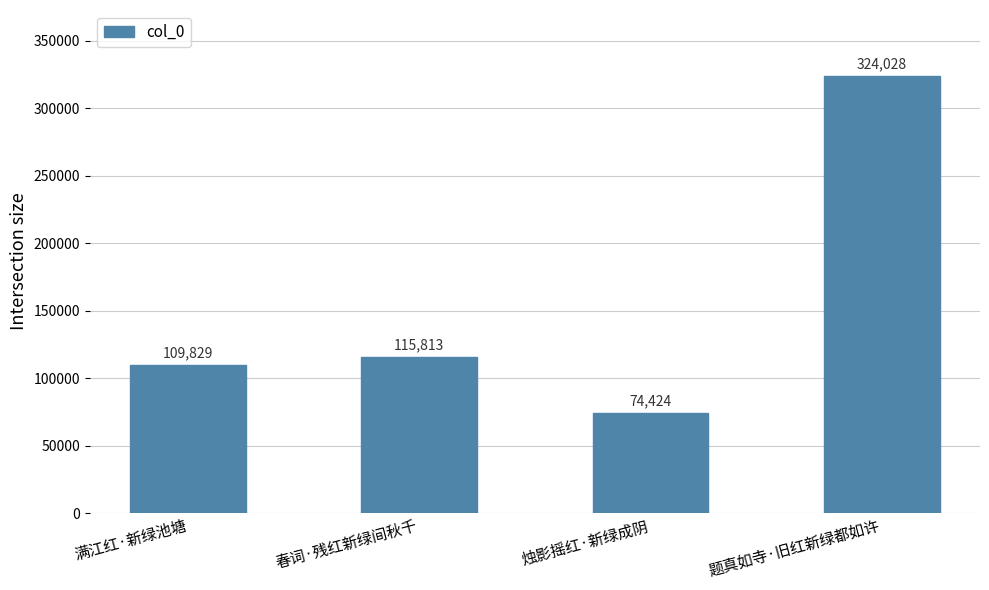

At which category does the chart reach its peak across all series?

题真如寺·旧红新绿都如许